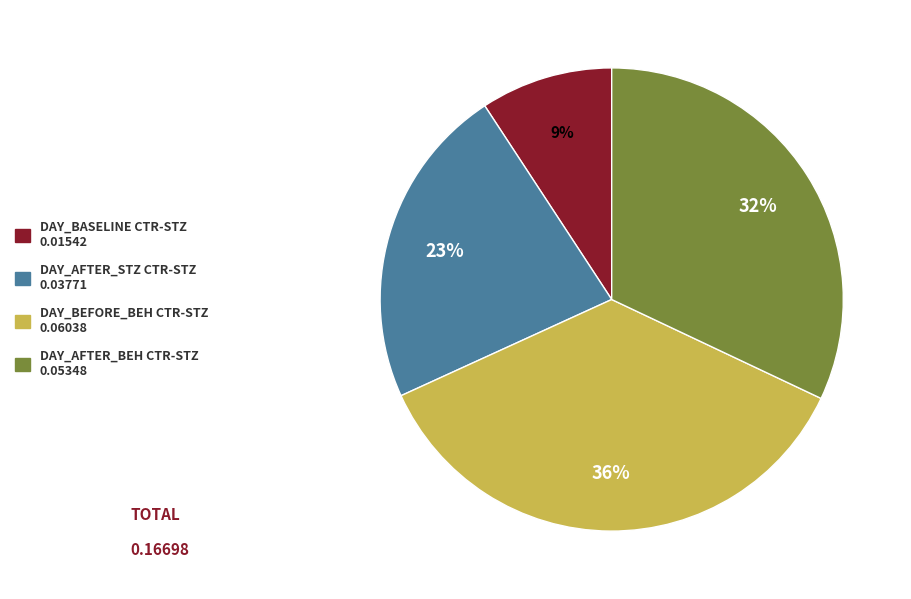

Is there a majority slice in this chart?

No